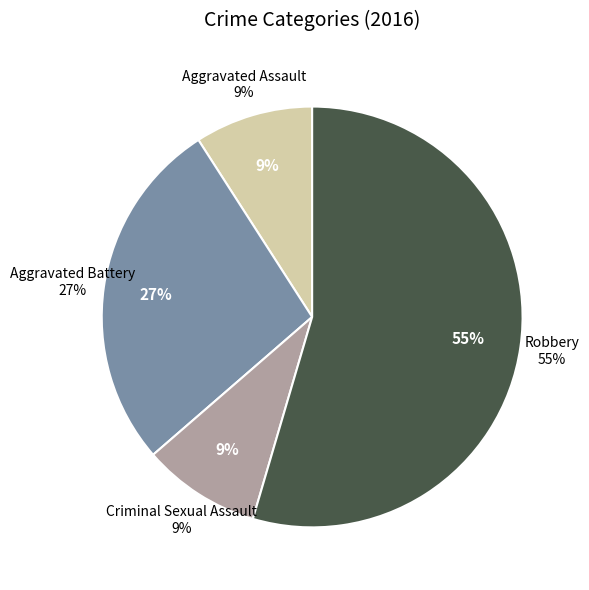

To the nearest percent, what is the combined percentage of Criminal Sexual Assault and Robbery?

64%